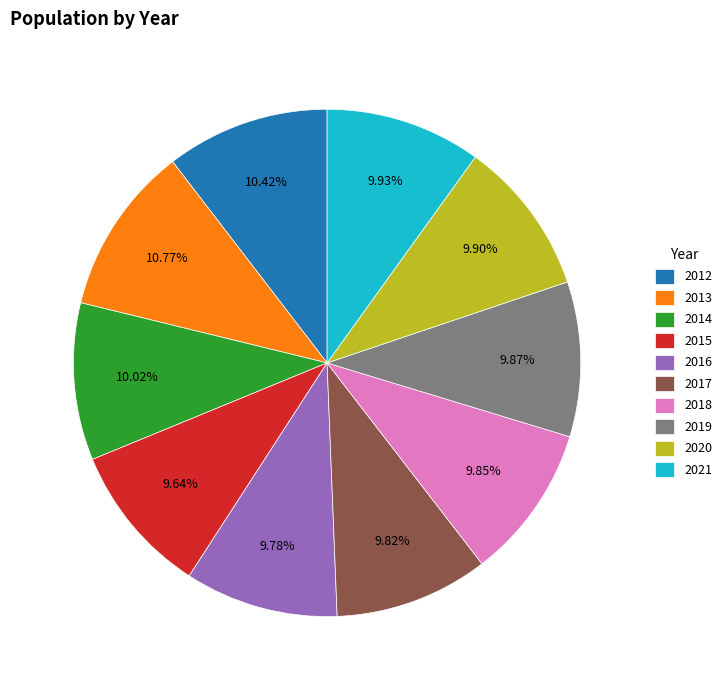

What portion of the pie excludes 2014?

90.0%